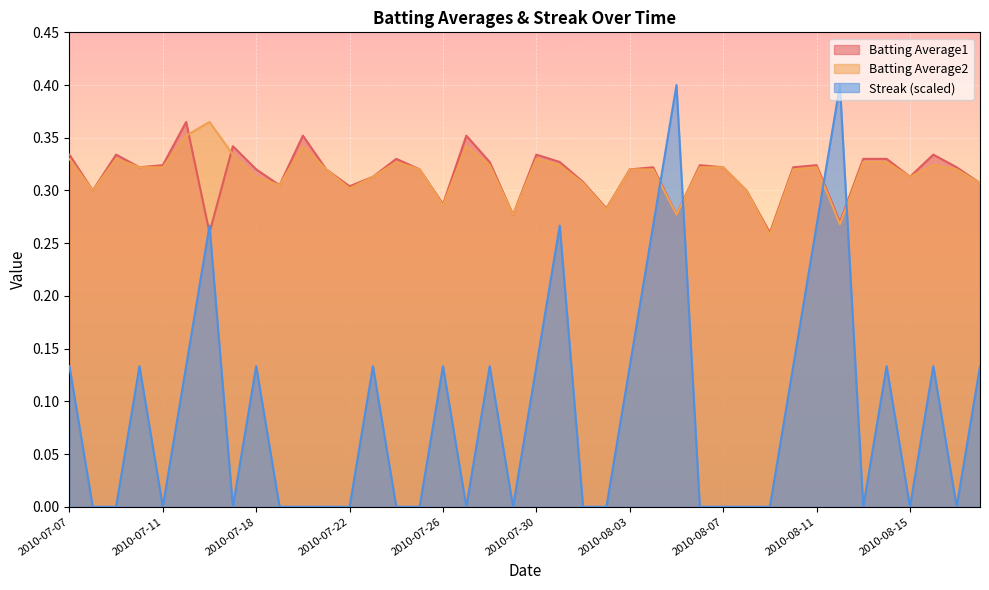

Which series ends up on top after the final intersection of Batting Average1 and Batting Average2?

Batting Average1